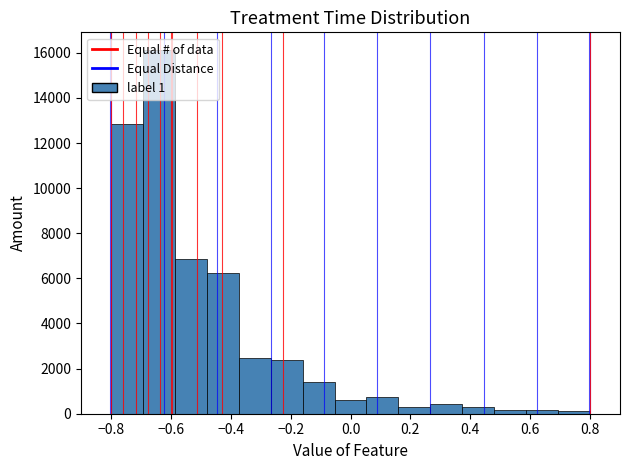

What is the height of the bar covering -0.58 to -0.48 on the x-axis? Neither the bar edges nor the heights are printed on the chart, so give them approximately, as read against the axes.

6800